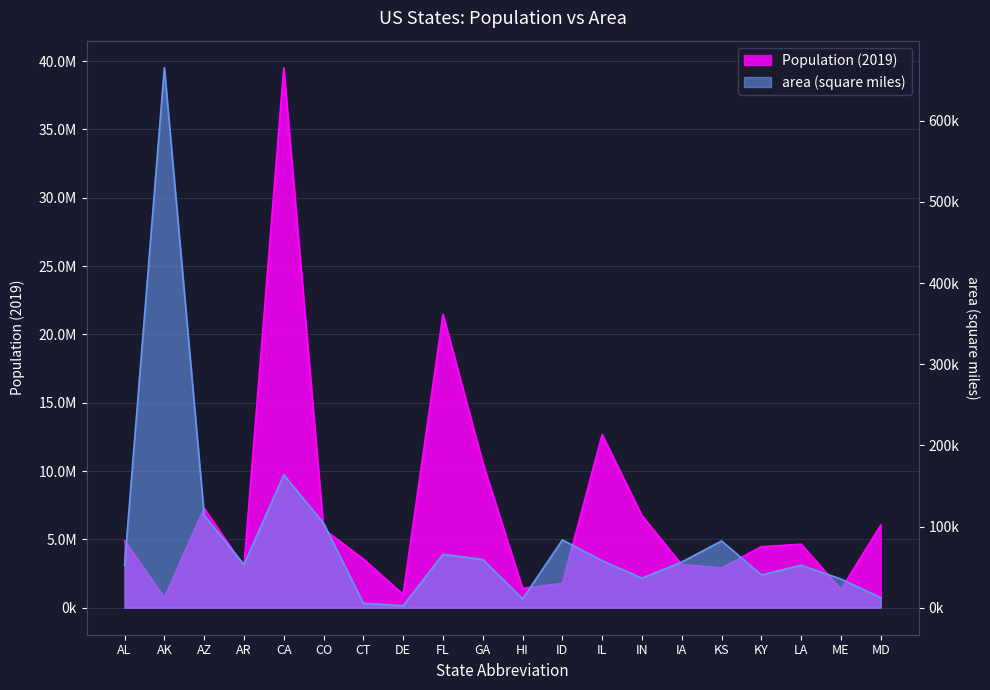

At which category does the chart reach its peak across all series?

CA